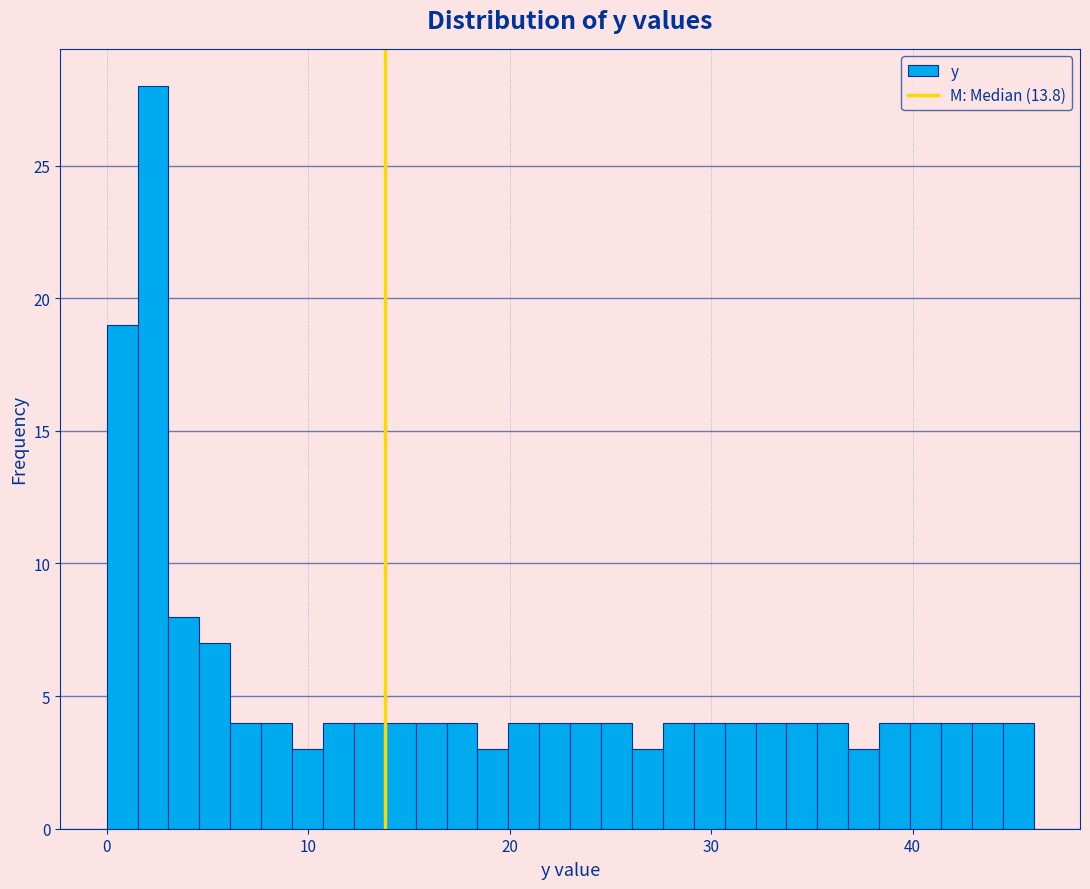

Around what value on the x-axis is the tallest bar? Give the approximate position of its centre, as read against the axis.

2